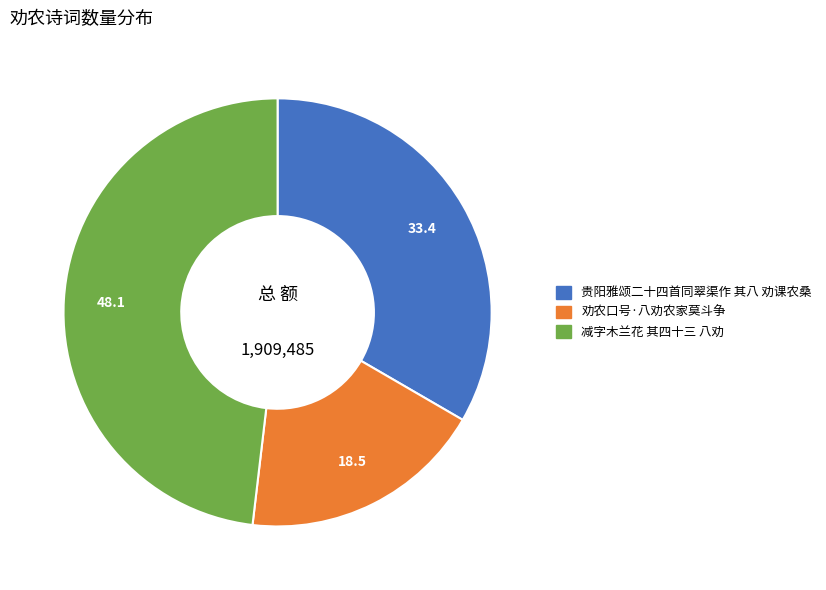

Does 劝农口号·八劝农家莫斗争 account for over 50% of the chart?

No